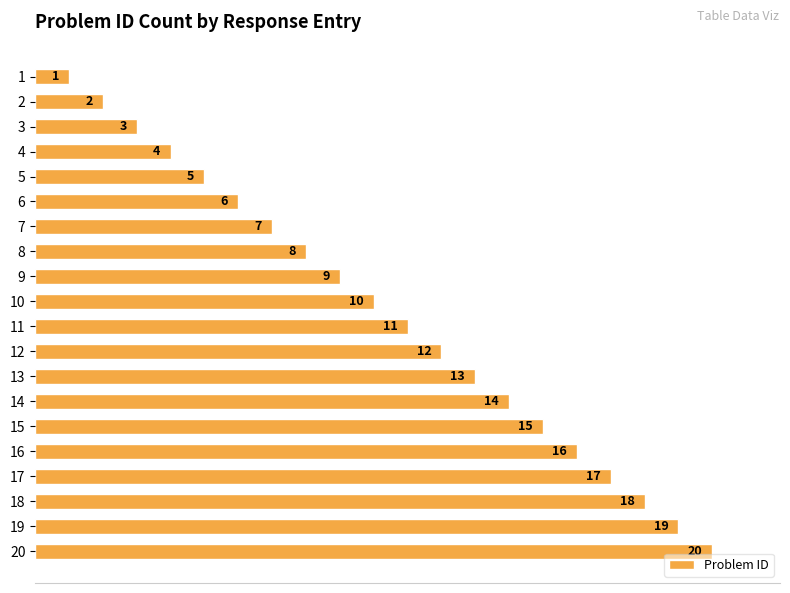

Which label corresponds to the largest value in the chart?

20